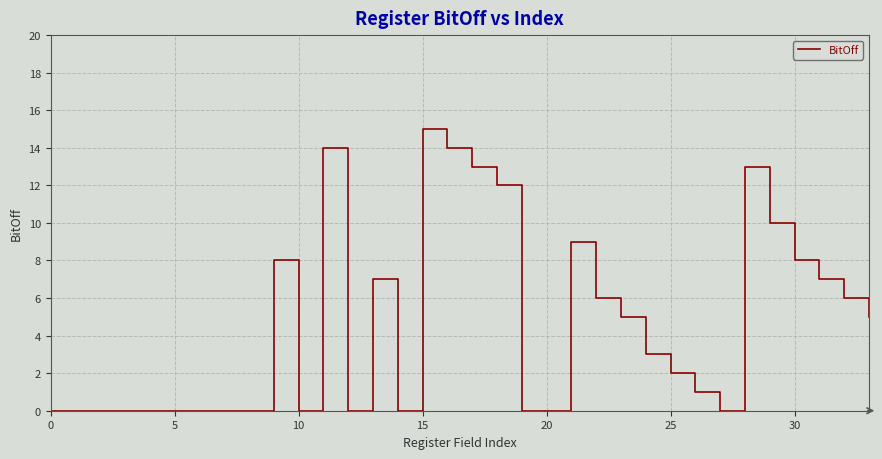

What is the difference between the maximum and minimum values?

15